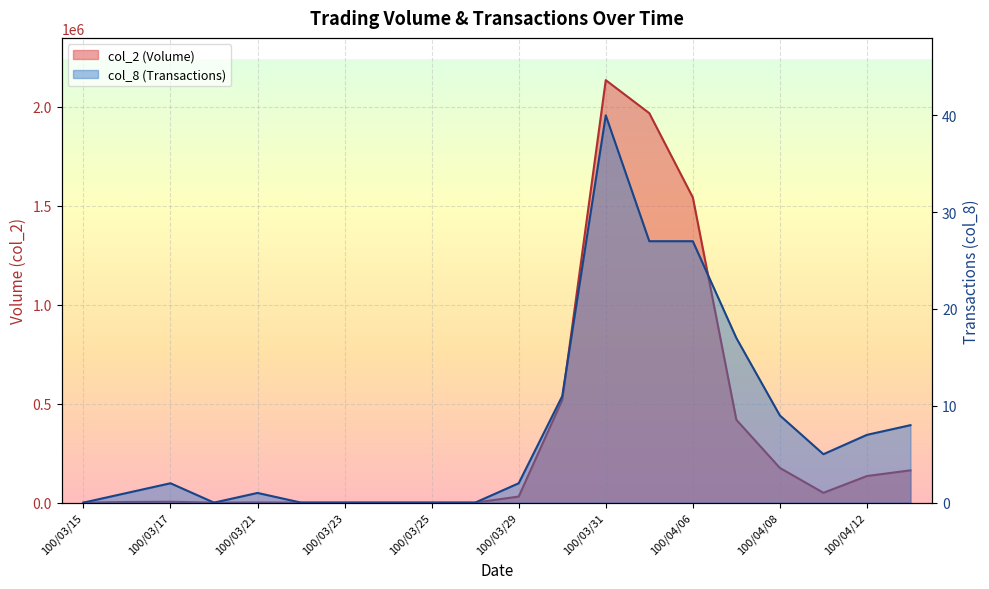

How many lines are shown in the chart?

2